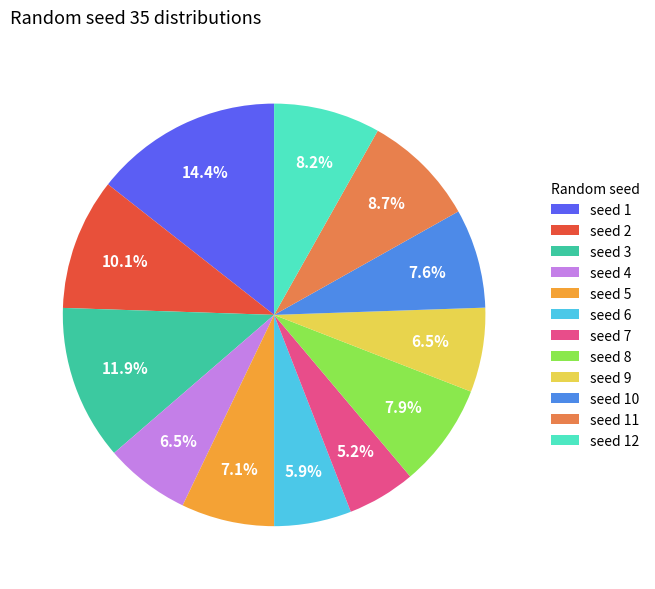

Is the sum of seed 1 and seed 8 greater than half?

No